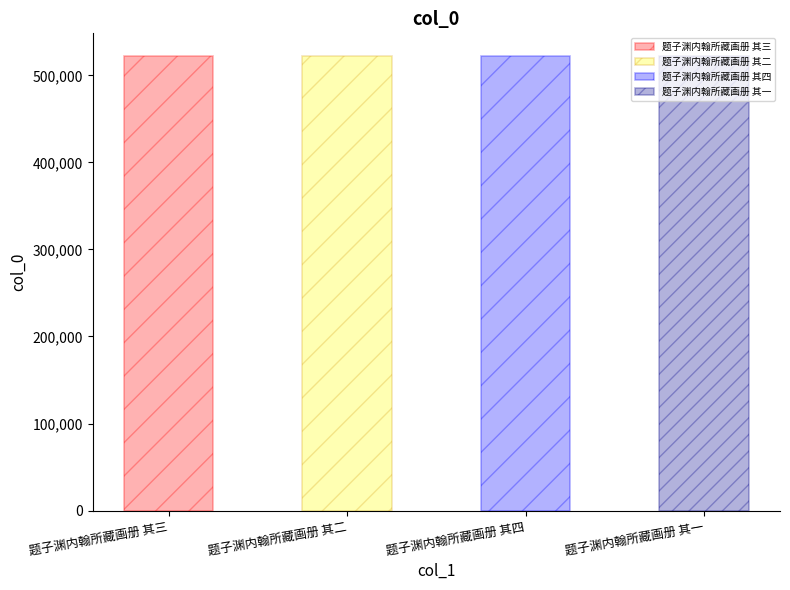

Reading right to left, extract all data points from this chart.

题子渊内翰所藏画册 其一=522112	题子渊内翰所藏画册 其四=522115	题子渊内翰所藏画册 其二=522113	题子渊内翰所藏画册 其三=522114